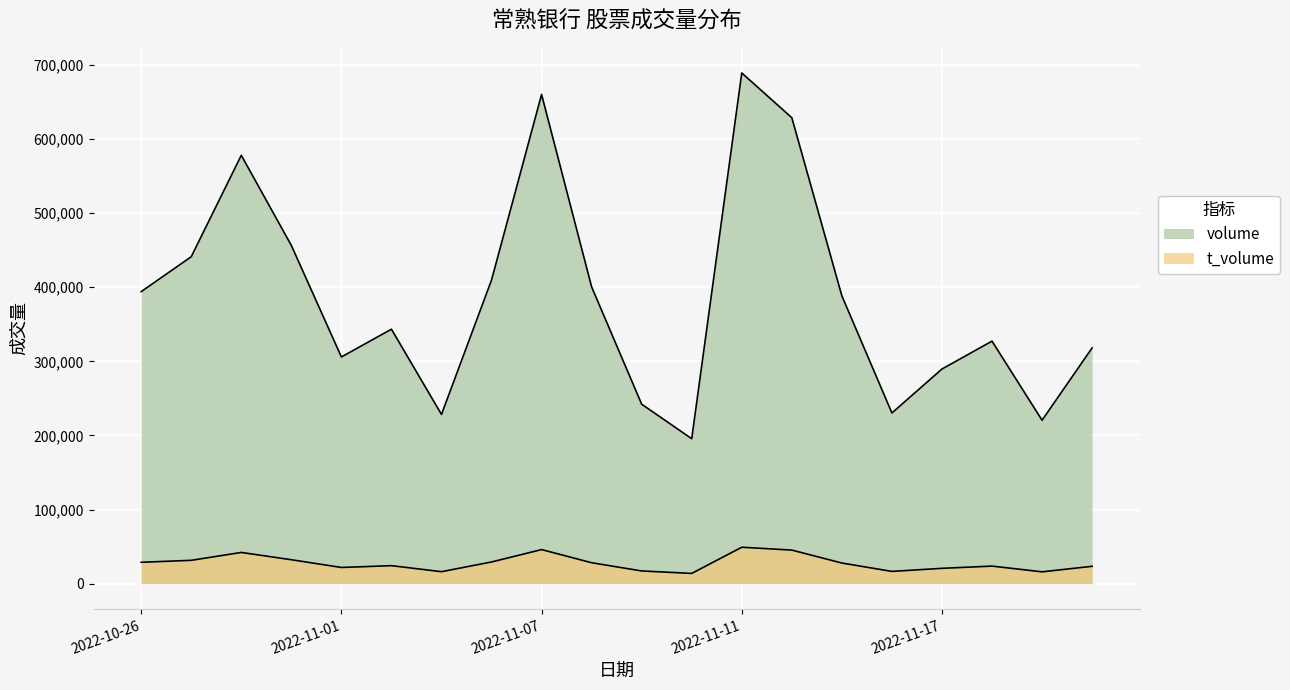

True or false: t_volume has a value of 13310 at 2022-11-22.

False